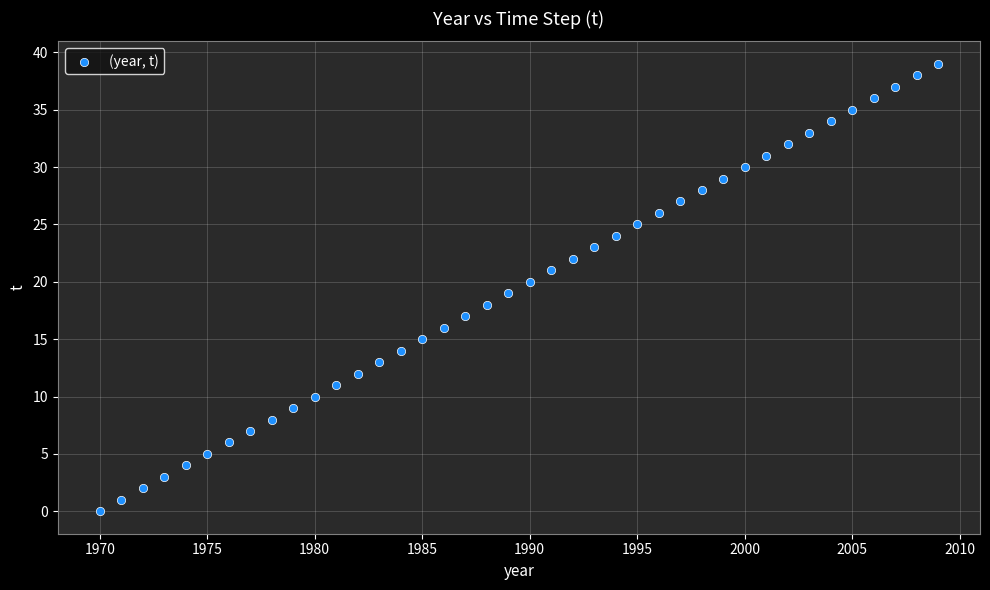

What is the range of X values (max minus min)?

39